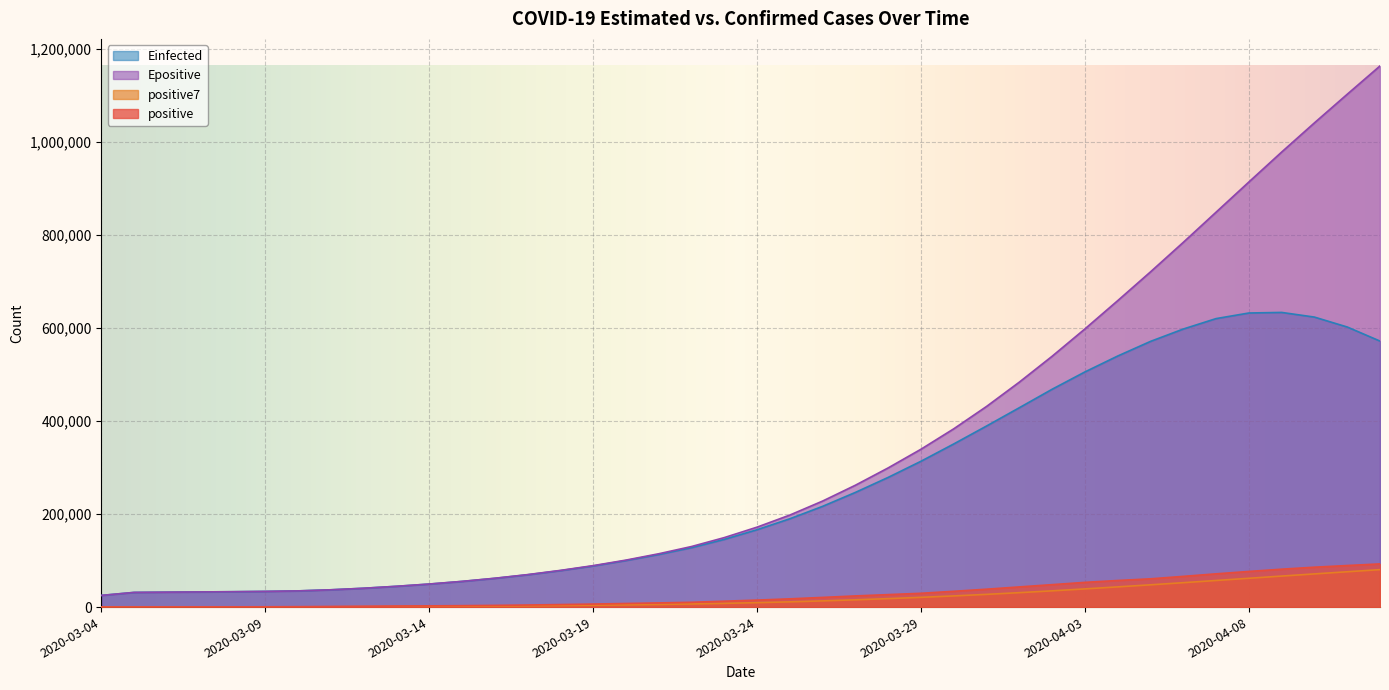

How many values in the positive series are below 15039?

20